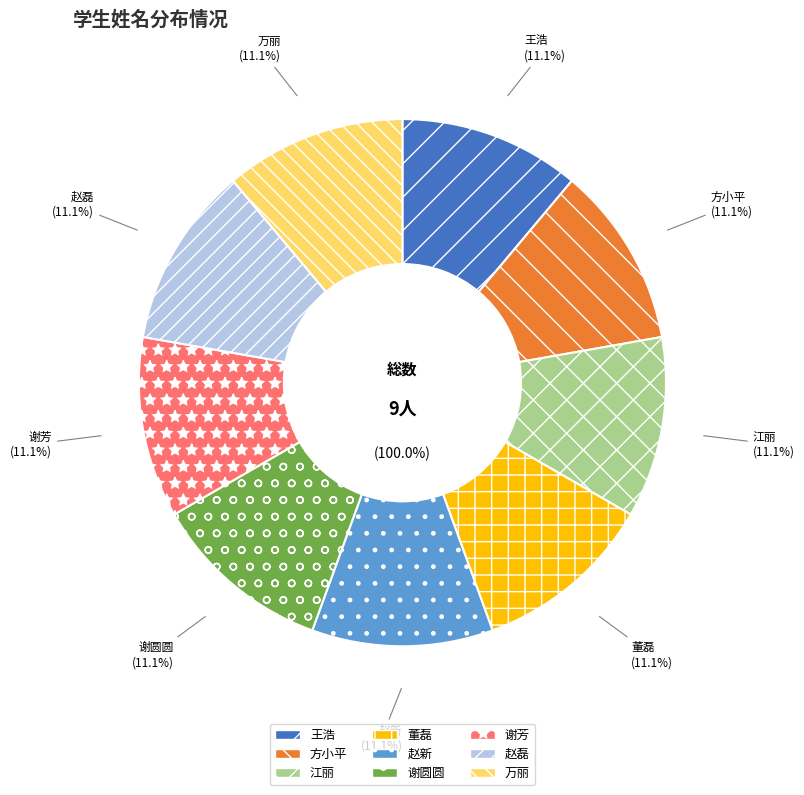

How many segments does this pie chart have?

9